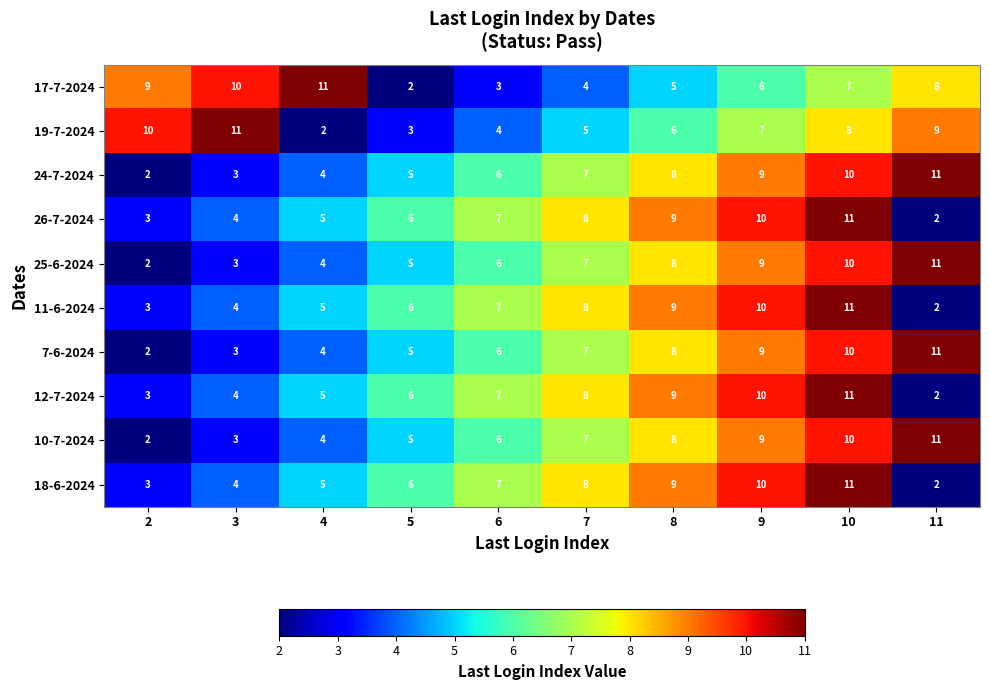

What is the sum of all 24-7-2024 values?

65